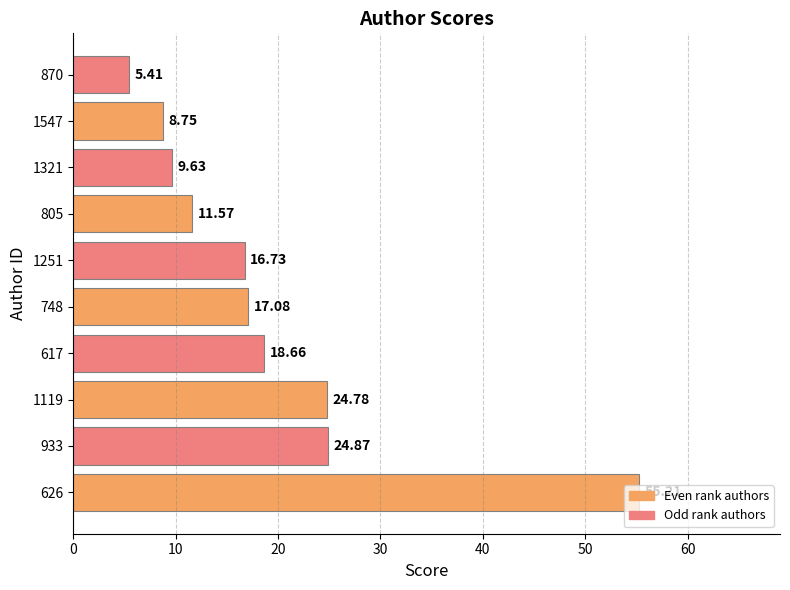

What is the change in value from 626 to 748?

-38.1